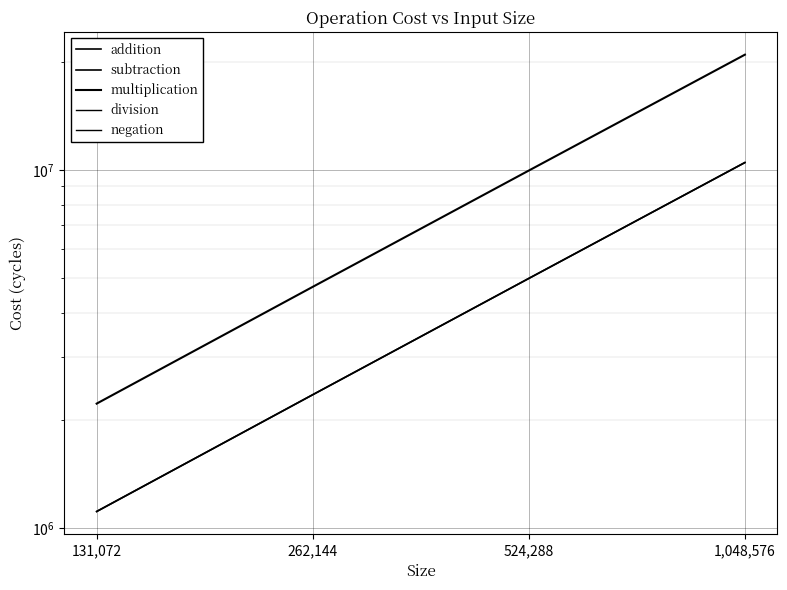

What value does the multiplication series have at 524,288, to the nearest 100?

9961500